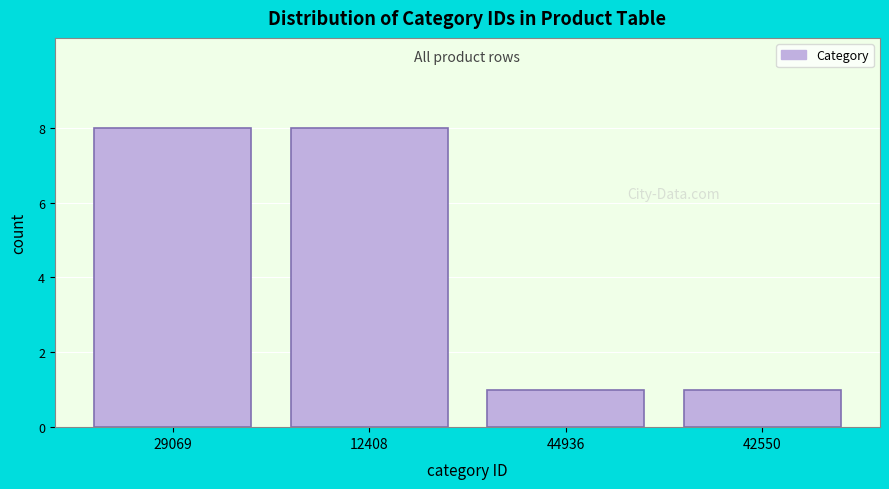

Reading right to left, what are all the values shown in this chart?

42550=1	44936=1	12408=8	29069=8